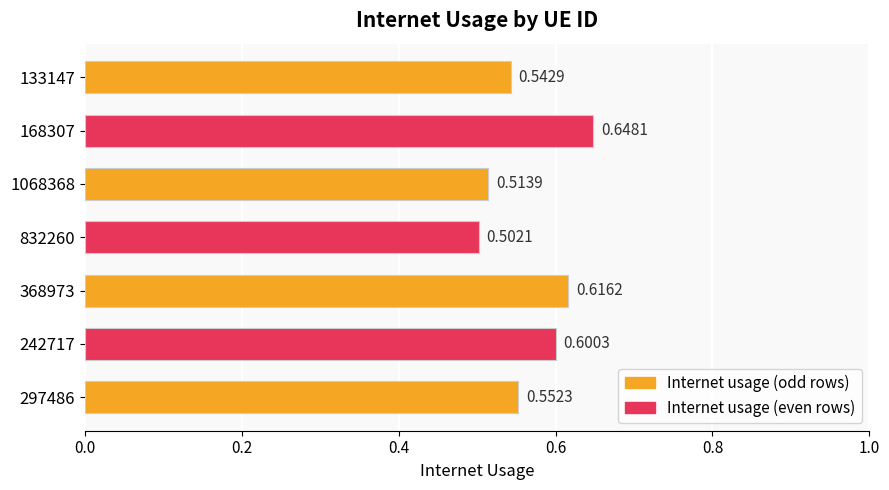

Between 297486 and 242717, which is larger?

242717